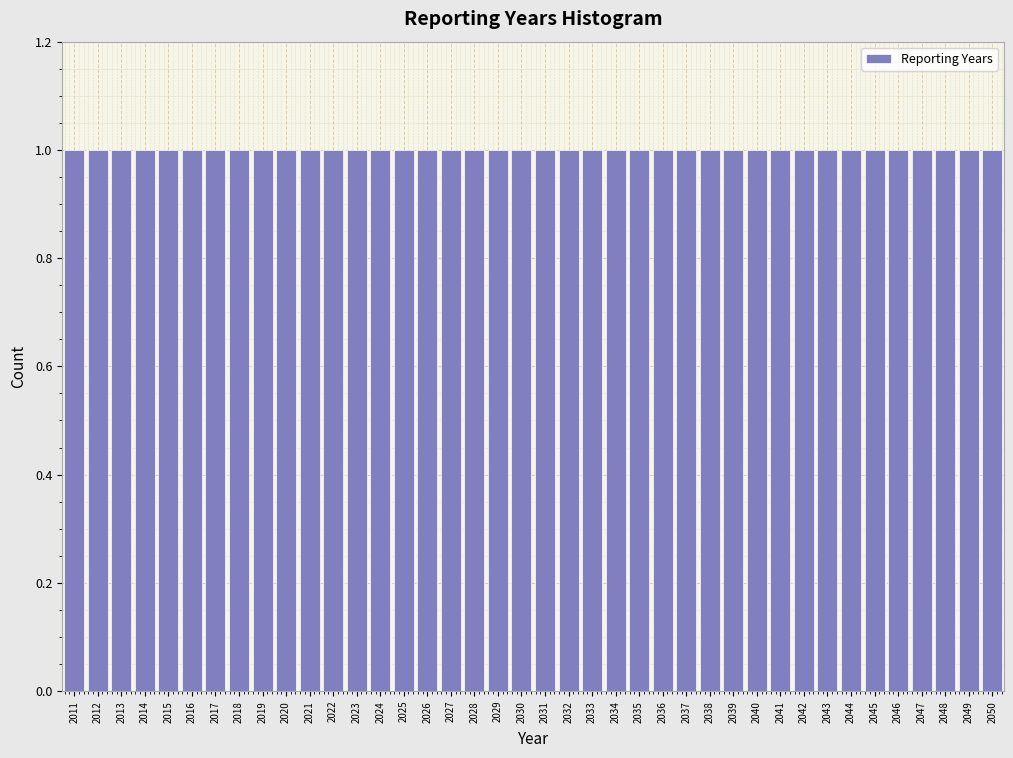

Reading left to right, list every bar in this chart as the range it spans on the x-axis followed by its height. The values are not printed on the chart, so give them approximately, as read against the axis.

2010.5 to 2011.5: 1
2011.5 to 2012.5: 1
2012.5 to 2013.5: 1
2013.5 to 2014.5: 1
2014.5 to 2015.5: 1
2015.5 to 2016.5: 1
2016.5 to 2017.5: 1
2017.5 to 2018.5: 1
2018.5 to 2019.5: 1
2019.5 to 2020.5: 1
2020.5 to 2021.5: 1
2021.5 to 2022.5: 1
2022.5 to 2023.5: 1
2023.5 to 2024.5: 1
2024.5 to 2025.5: 1
2025.5 to 2026.5: 1
2026.5 to 2027.5: 1
2027.5 to 2028.5: 1
2028.5 to 2029.5: 1
2029.5 to 2030.5: 1
2030.5 to 2031.5: 1
2031.5 to 2032.5: 1
2032.5 to 2033.5: 1
2033.5 to 2034.5: 1
2034.5 to 2035.5: 1
2035.5 to 2036.5: 1
2036.5 to 2037.5: 1
2037.5 to 2038.5: 1
2038.5 to 2039.5: 1
2039.5 to 2040.5: 1
2040.5 to 2041.5: 1
2041.5 to 2042.5: 1
2042.5 to 2043.5: 1
2043.5 to 2044.5: 1
2044.5 to 2045.5: 1
2045.5 to 2046.5: 1
2046.5 to 2047.5: 1
2047.5 to 2048.5: 1
2048.5 to 2049.5: 1
2049.5 to 2050.5: 1